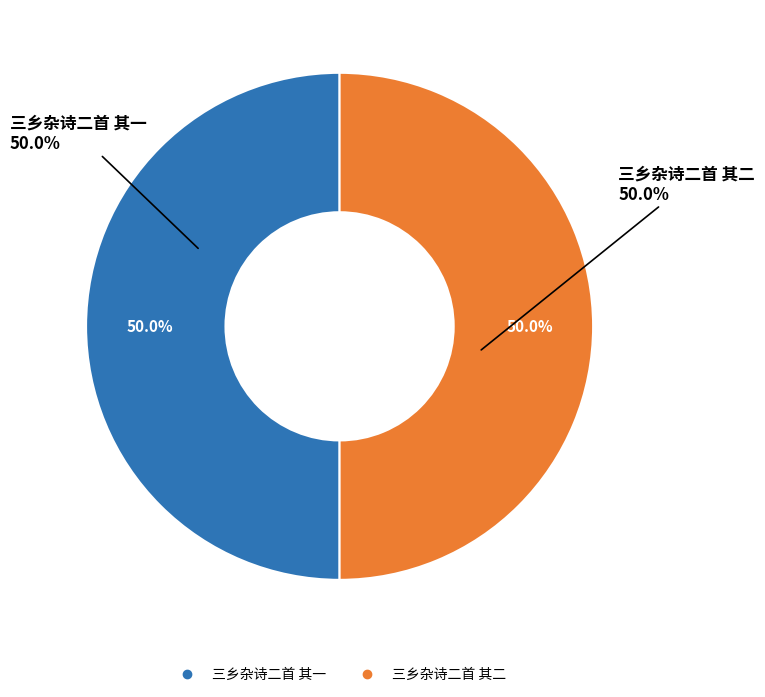

Which category has the smallest portion of the pie?

三乡杂诗二首 其一